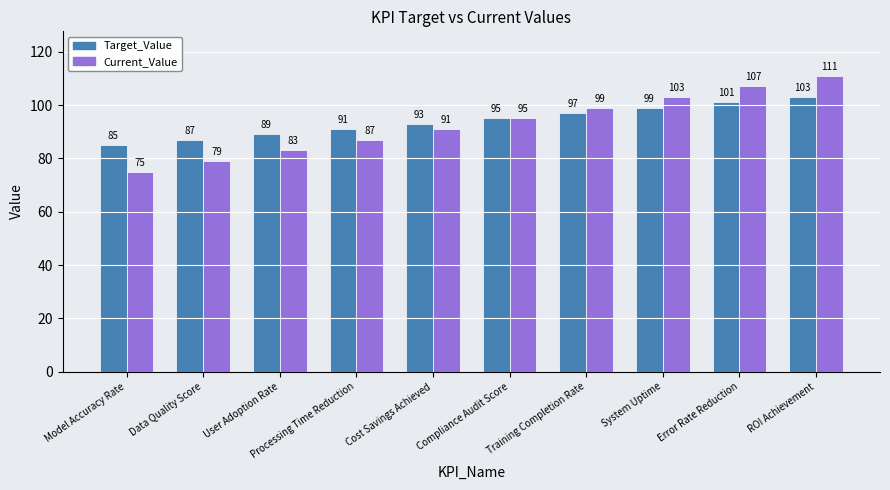

Which series has the widest spread of values?

Current_Value